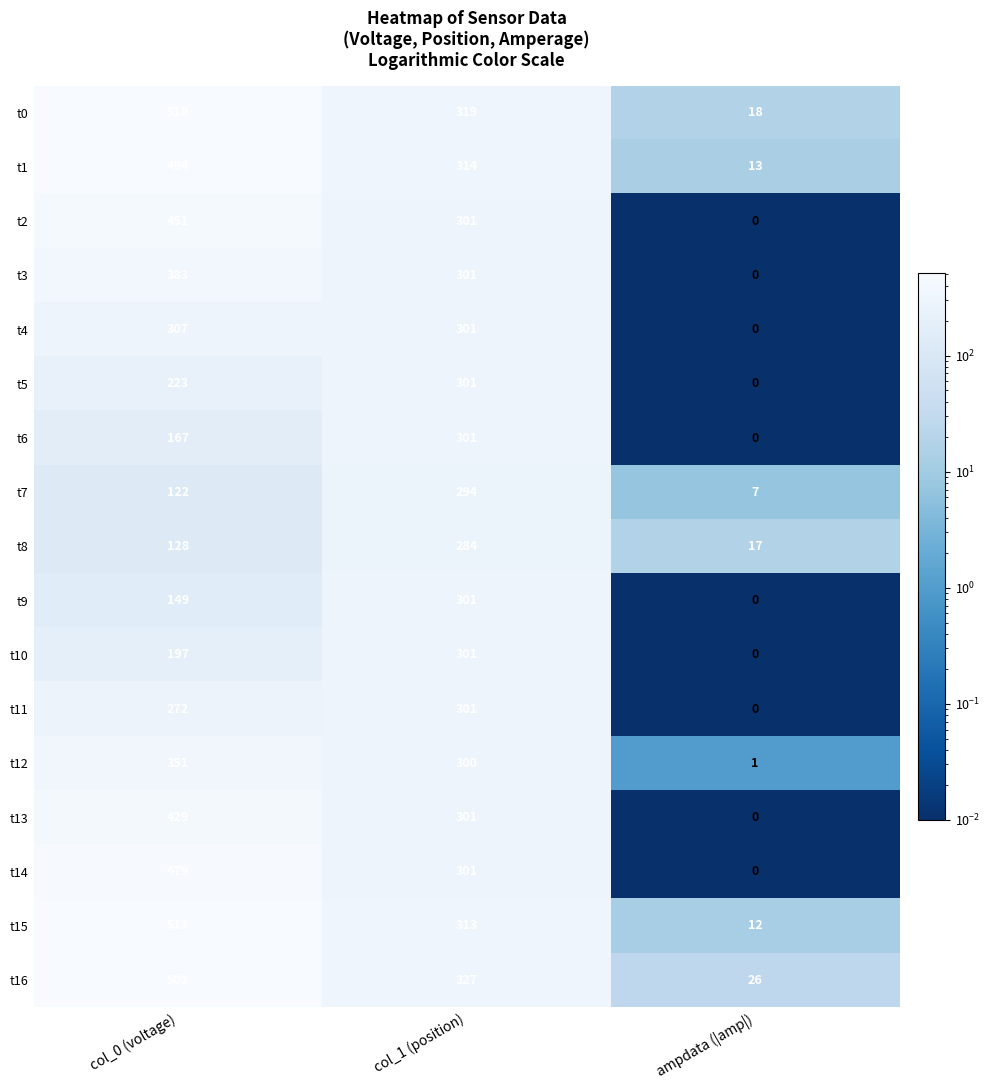

At which label is t13 closest to 214?

col_1 (position)